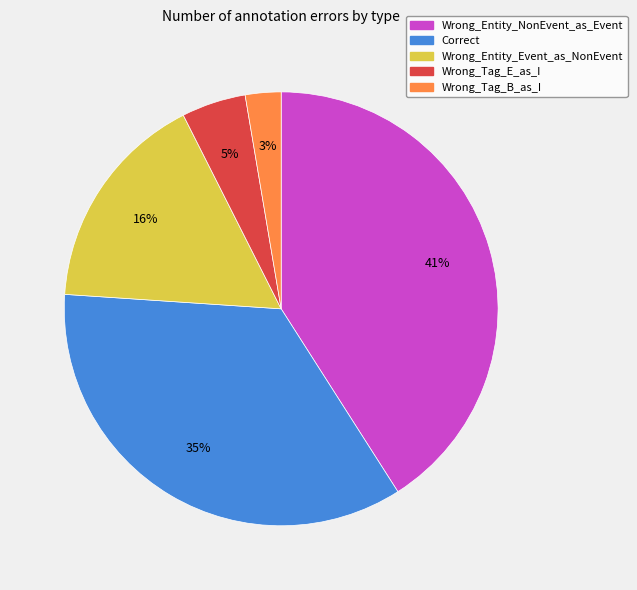

Approximately how many times larger is the value at Wrong_Tag_B_as_I compared to Wrong_Tag_E_as_I?

0.6